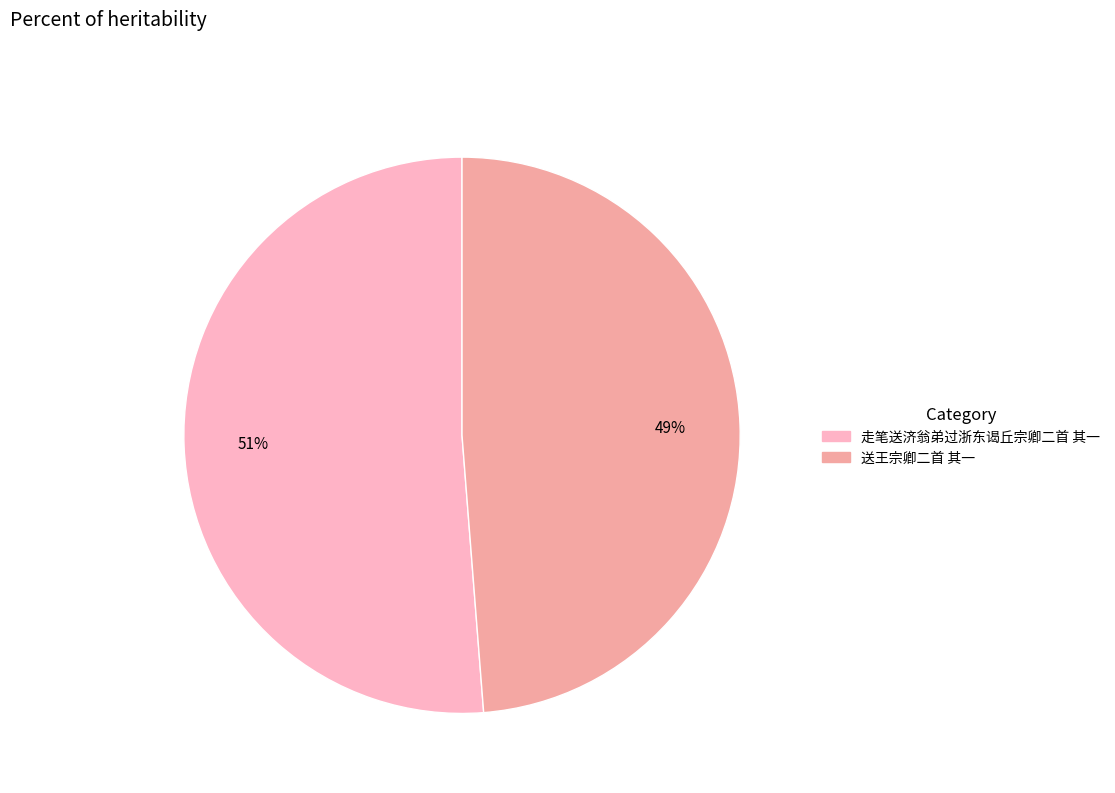

To the nearest percent, what is the difference between the 送王宗卿二首 其一 and 走笔送济翁弟过浙东谒丘宗卿二首 其一 slice percentages?

2%